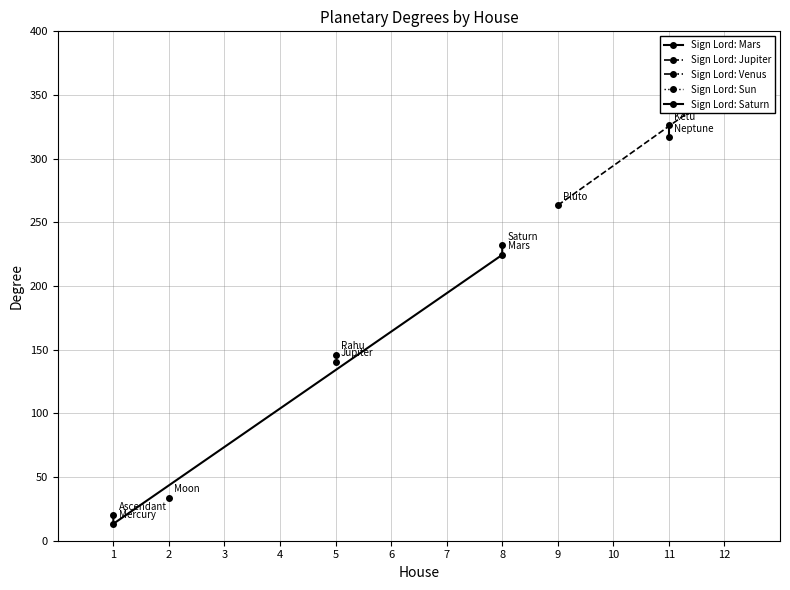

At which category does the data reach its first local valley?

Mercury